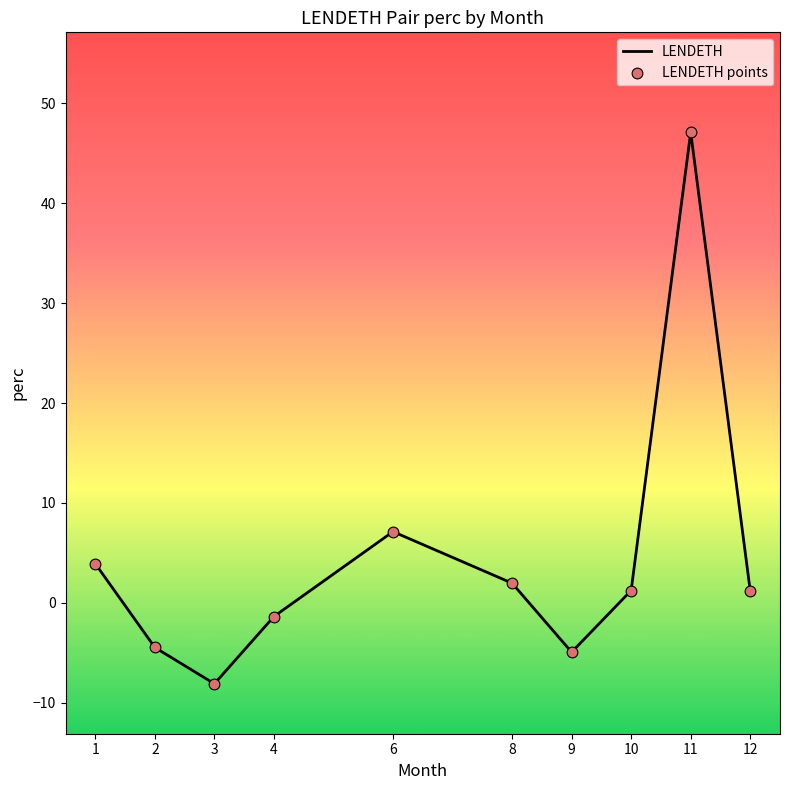

What is the change in value from 2 to 11?

+51.6